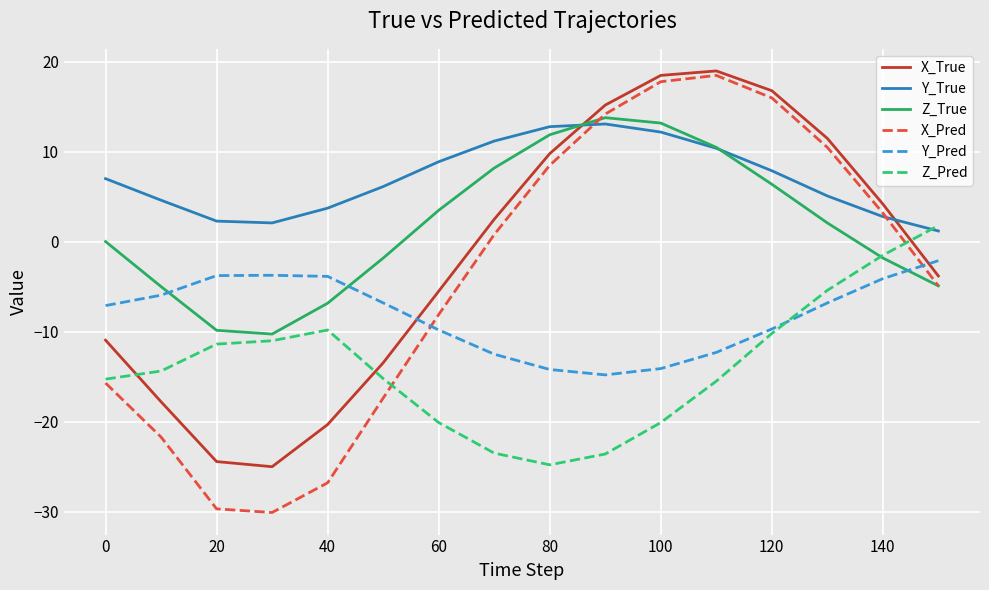

How many times do Z_True and X_True cross each other?

1